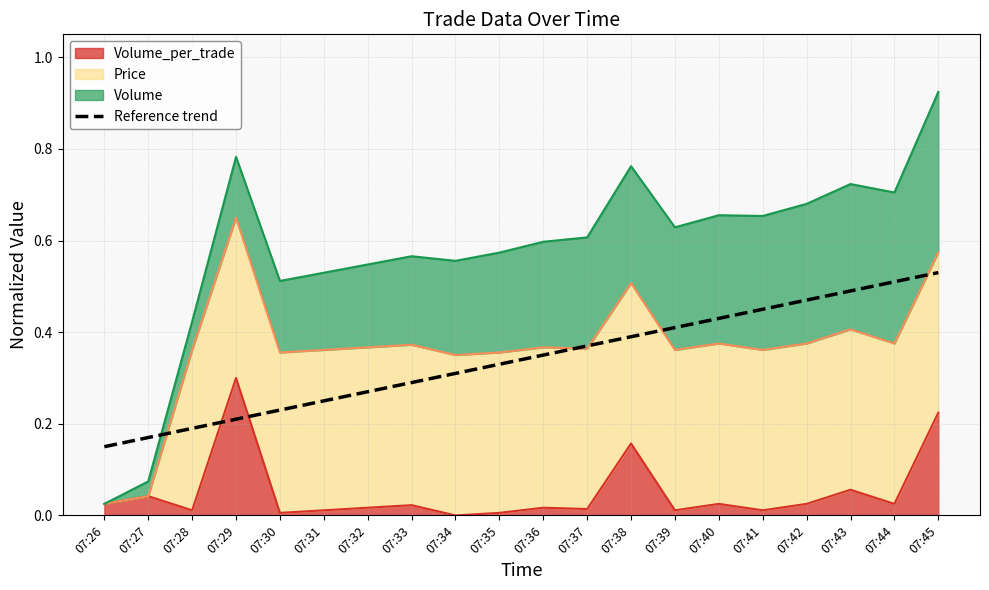

At which label is the value closest to 0?

07:26